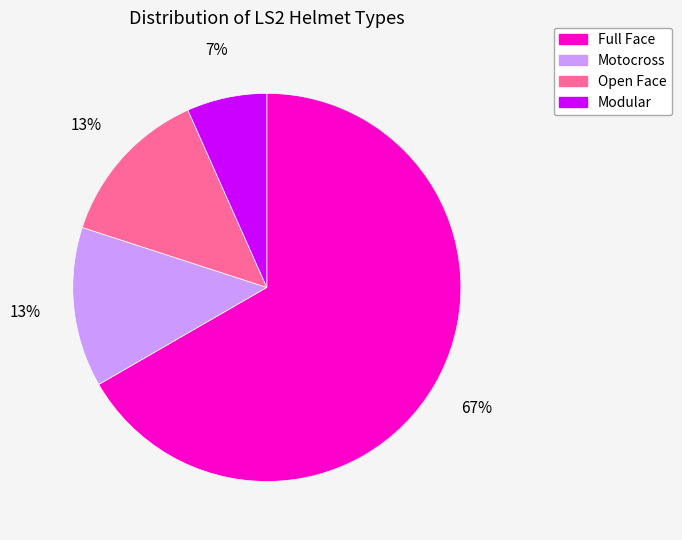

How many segments does this pie chart have?

4